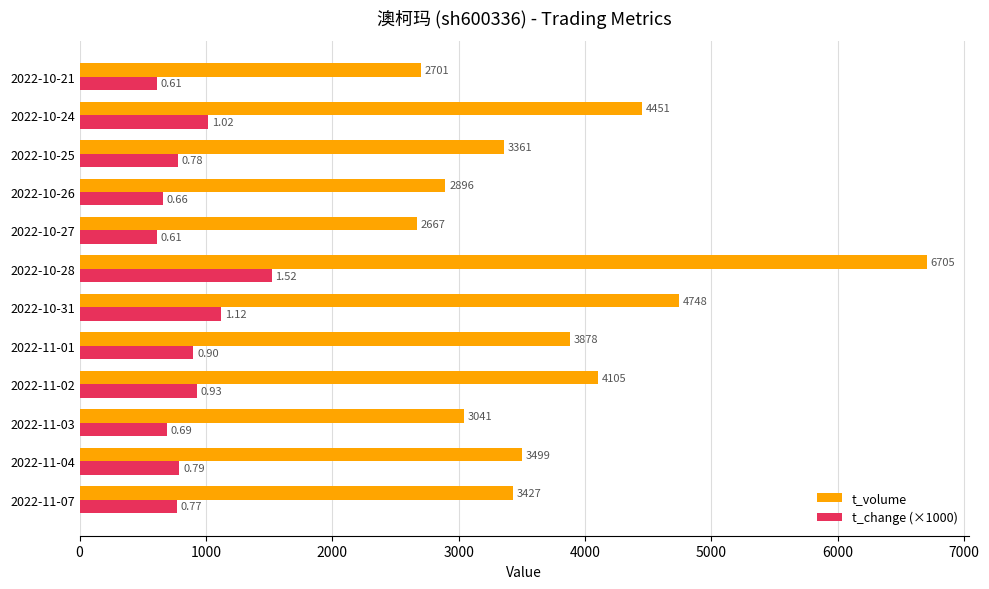

What is the total value across all series at 2022-10-31?

5868